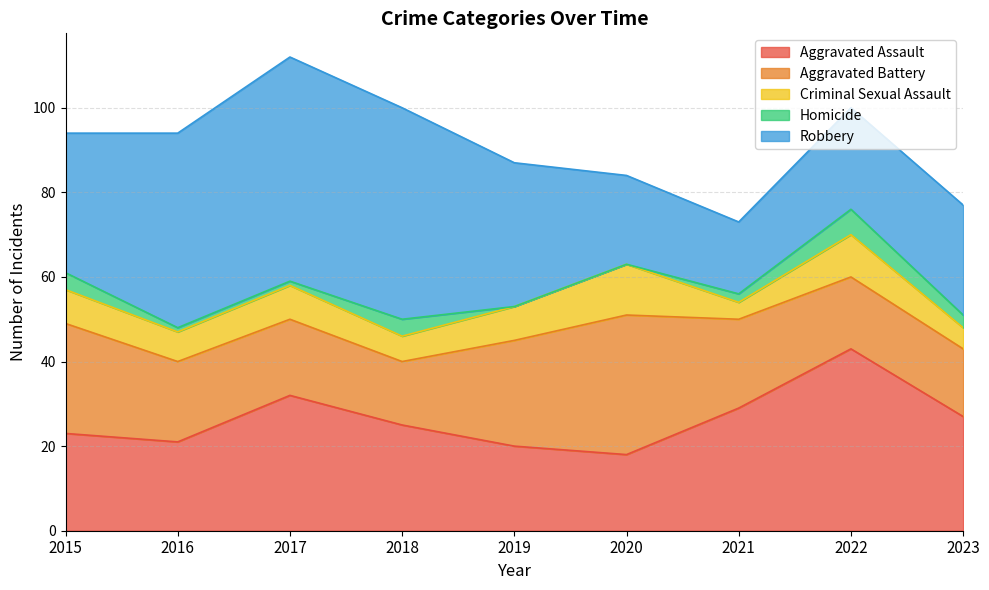

What are all the series names shown in the legend?

Aggravated Assault, Aggravated Battery, Criminal Sexual Assault, Homicide, Robbery